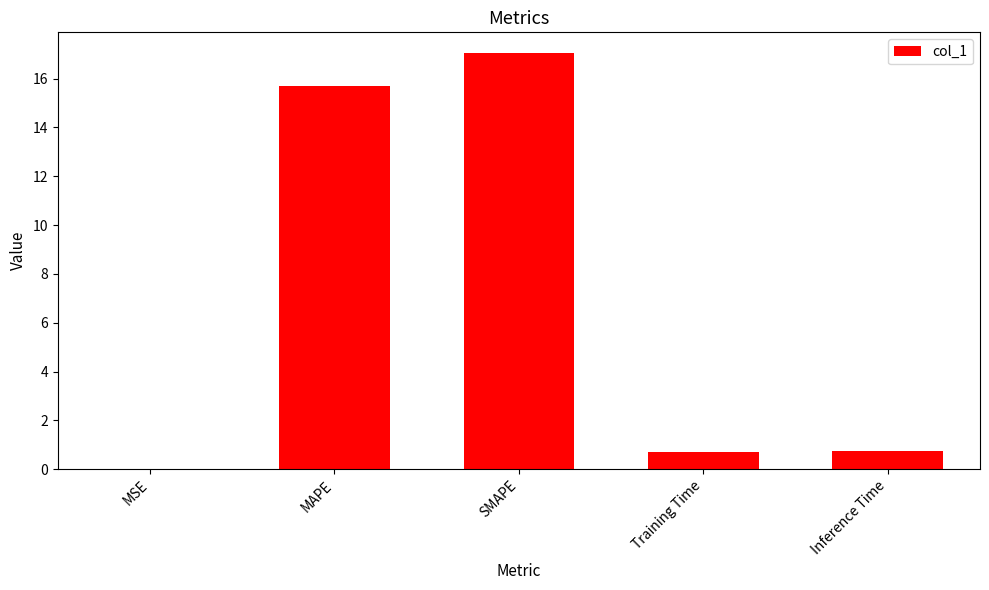

Which category has the highest value across all series?

SMAPE